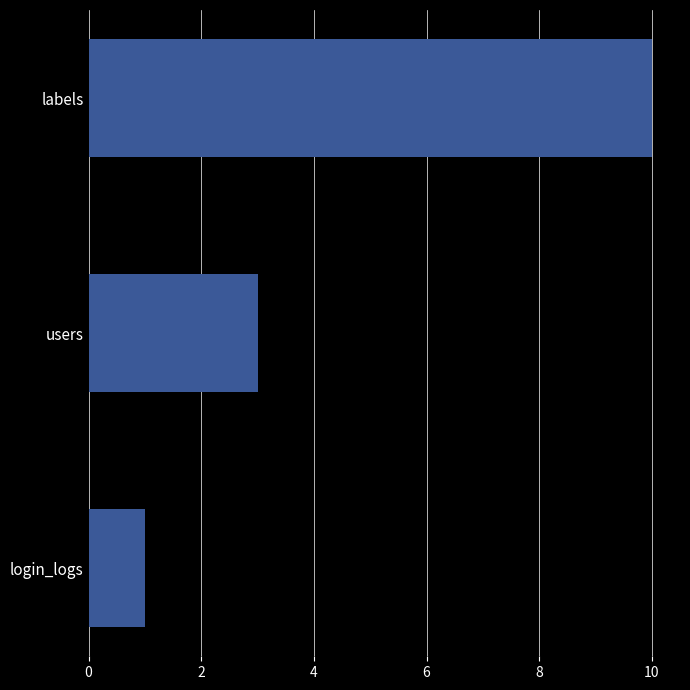

Reading top to bottom, what are all the values shown in this chart?

labels=10	users=3	login_logs=1